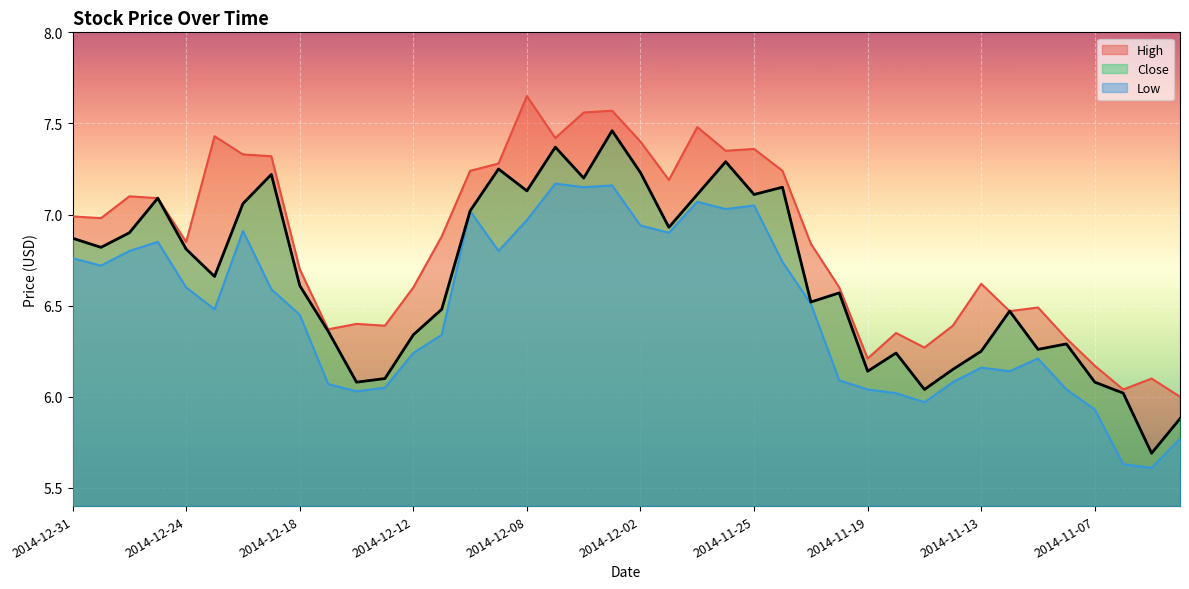

What is the value of the 22nd point from the left?

6.9